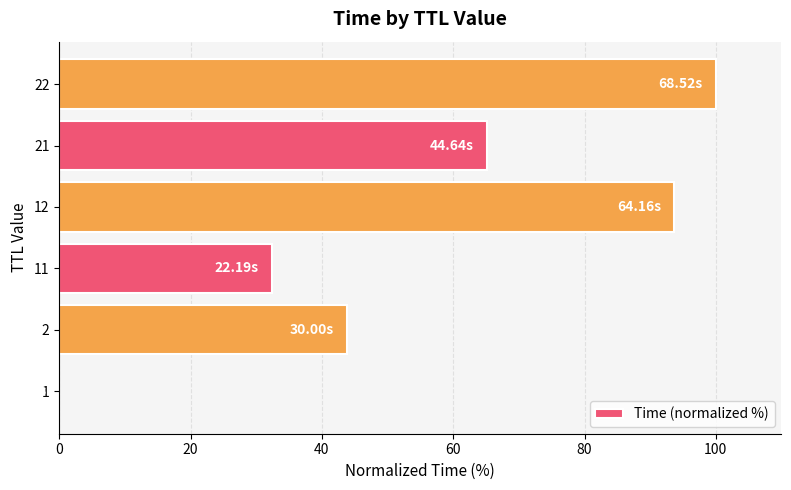

Which label corresponds to the largest value in the chart?

22